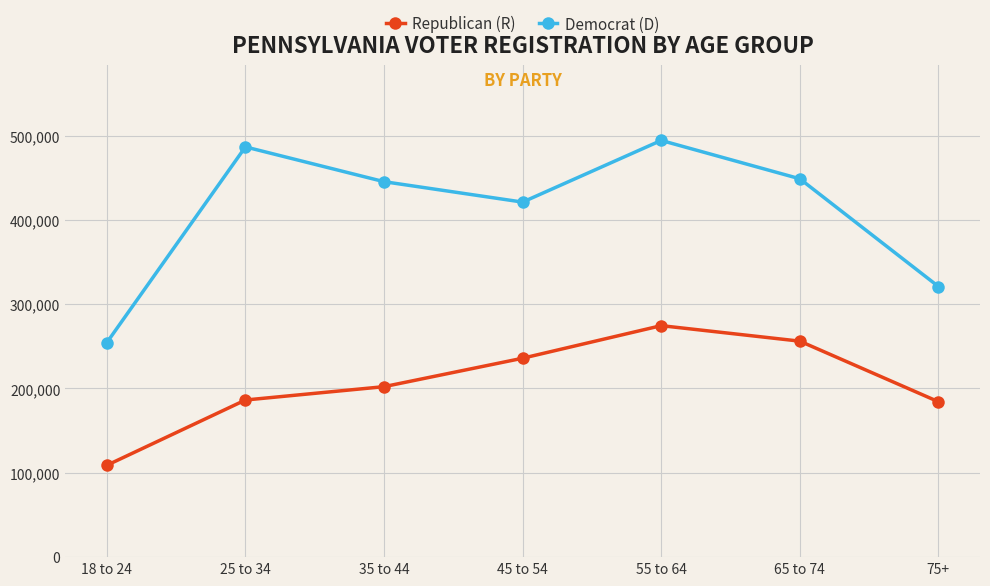

True or false: Democrat (D) has a value of 249719 at 65 to 74.

False